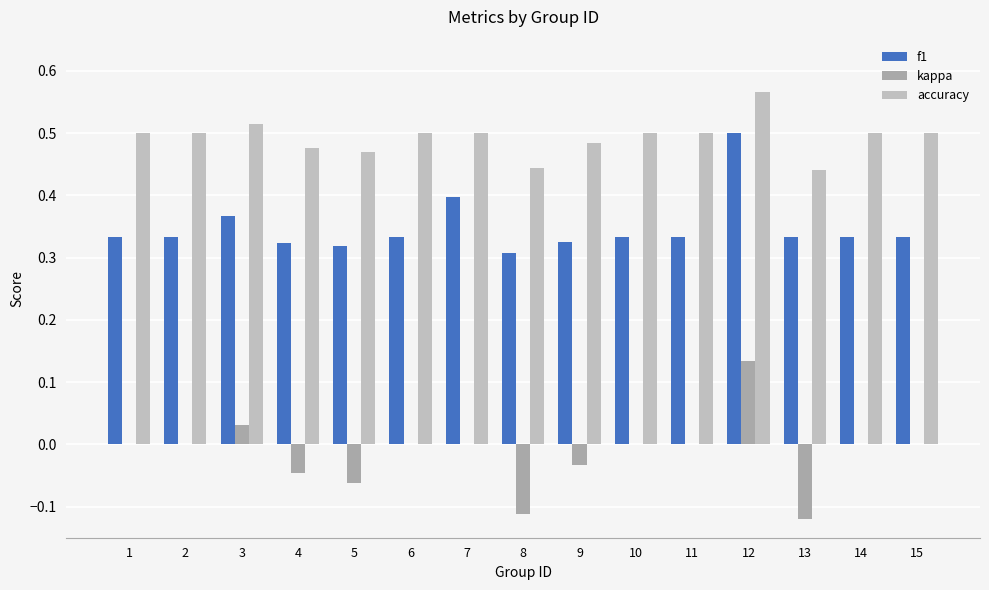

Does the chart contain stacked bars?

No